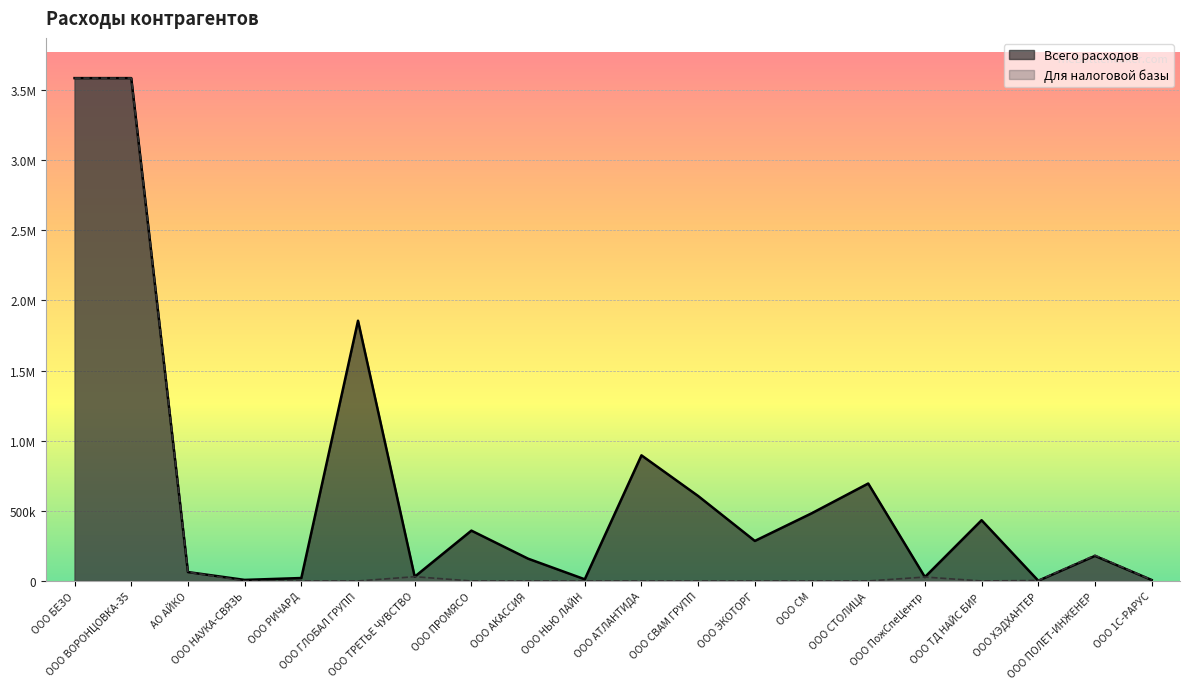

The Всего расходов series shows 178788.8 at ООО ПОЛЕТ-ИНЖЕНЕР. True or false?

True